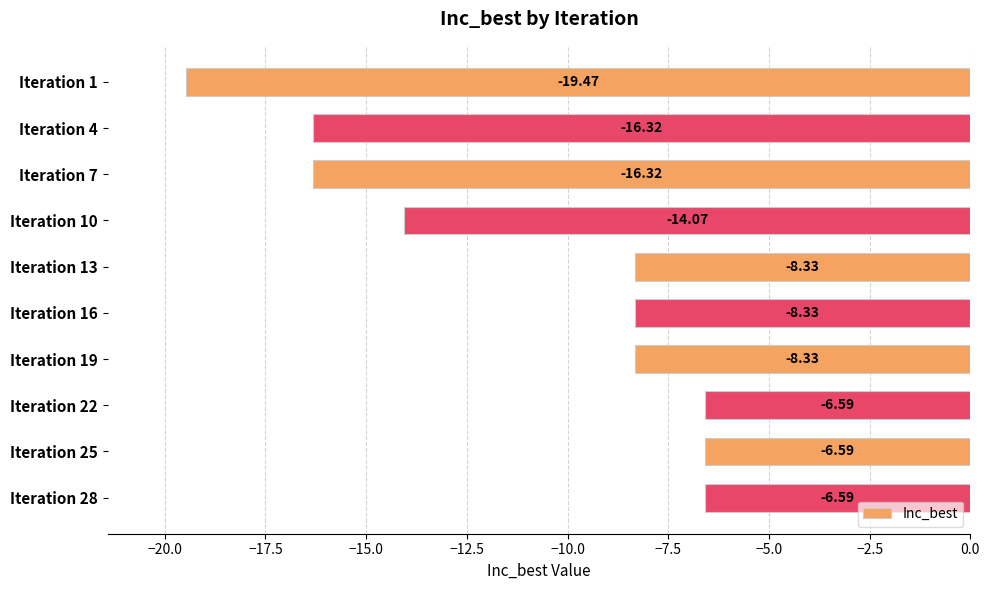

Which category has the lowest value across all series?

Iteration 1